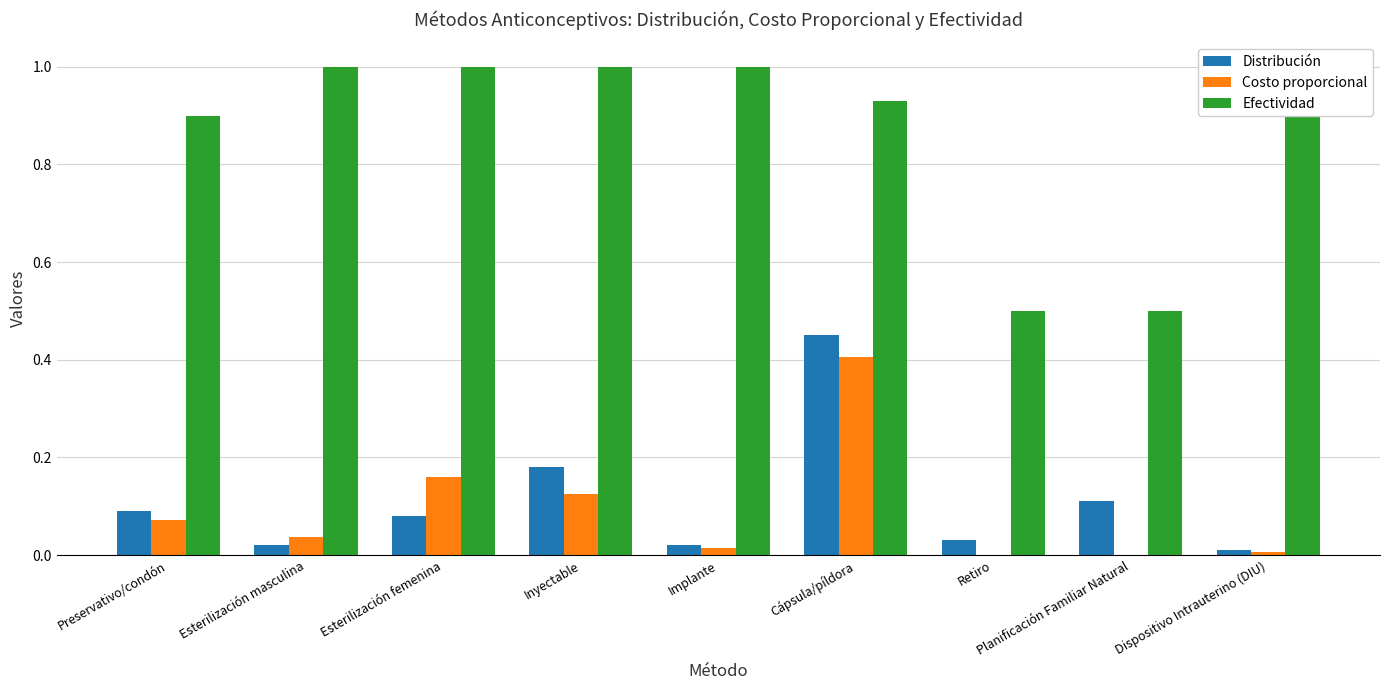

What is the sum of the Costo proporcional values at Retiro and Cápsula/píldora?

0.4